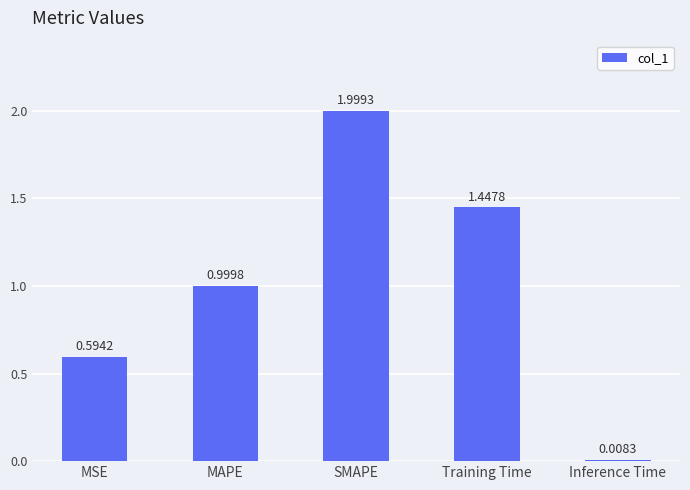

What is the label of the 1st bar from the right?

Inference Time